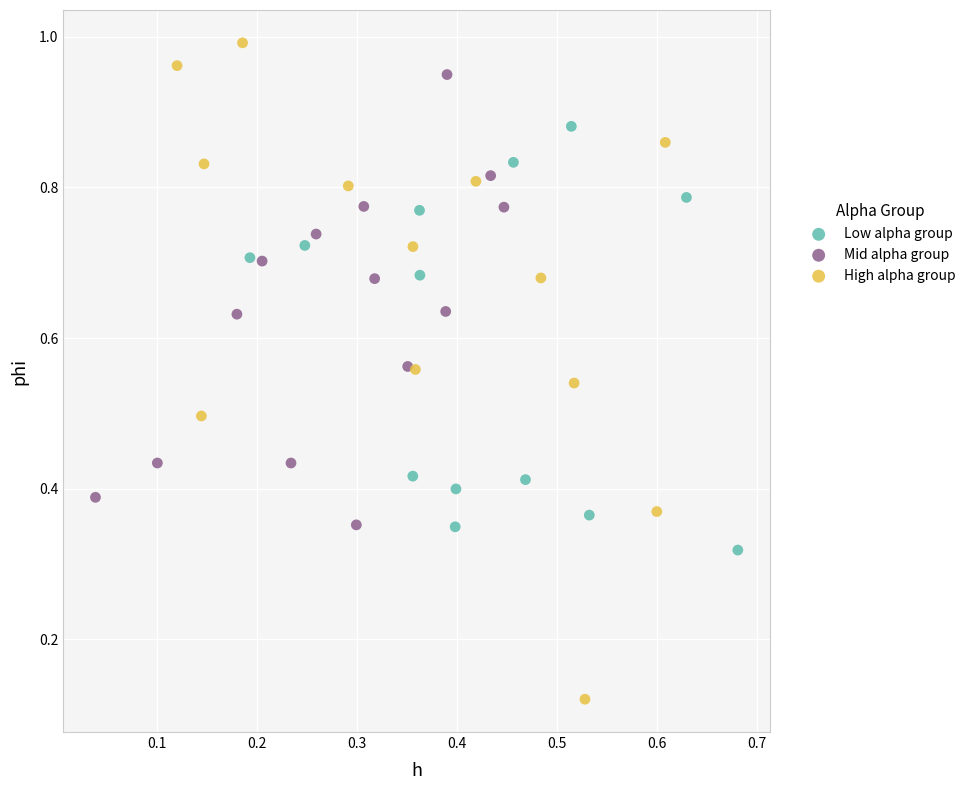

What are all the series names shown in the legend?

Low alpha group, Mid alpha group, High alpha group